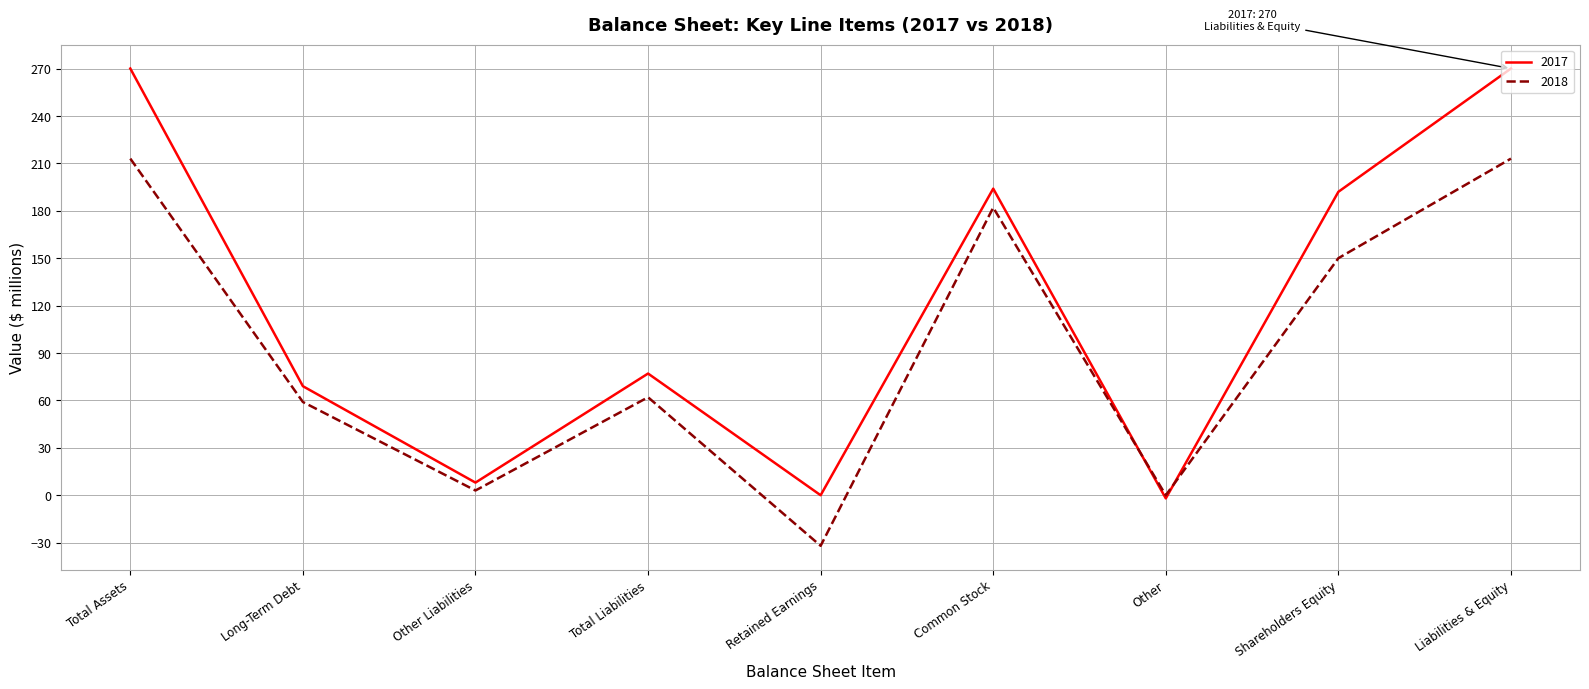

Reading left to right, list all the values displayed in this chart.

2017: Total Assets=270	Long-Term Debt=69	Other Liabilities=8	Total Liabilities=77	Retained Earnings=0	Common Stock=194	Other=-2	Shareholders Equity=192	Liabilities & Equity=270
2018: Total Assets=213	Long-Term Debt=59	Other Liabilities=3	Total Liabilities=62	Retained Earnings=-32	Common Stock=182	Other=0	Shareholders Equity=150	Liabilities & Equity=213